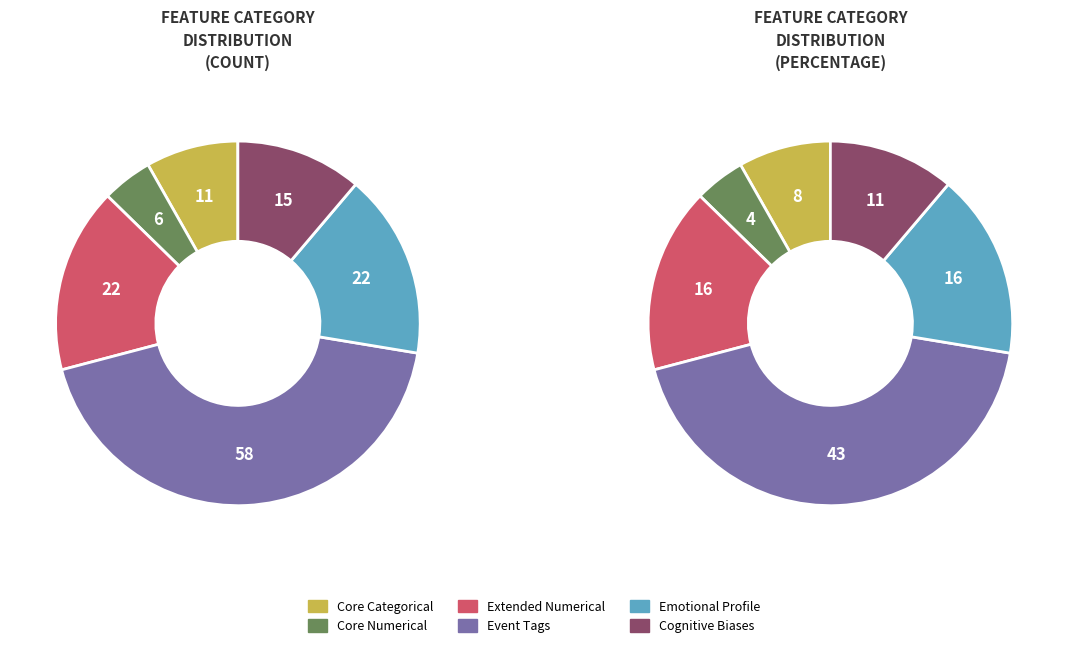

Is Core Categorical the majority of the pie?

No